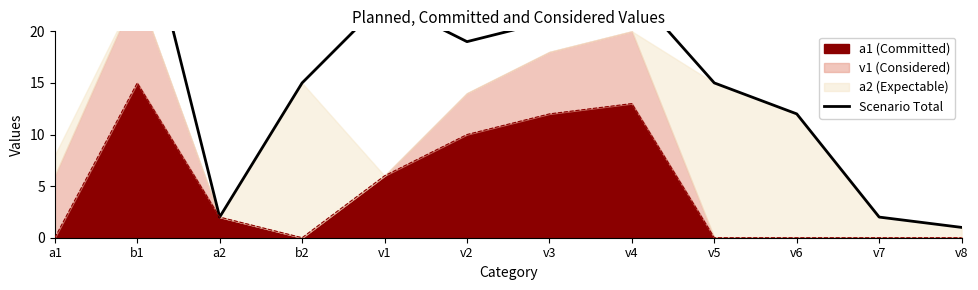

What is the average value?

18